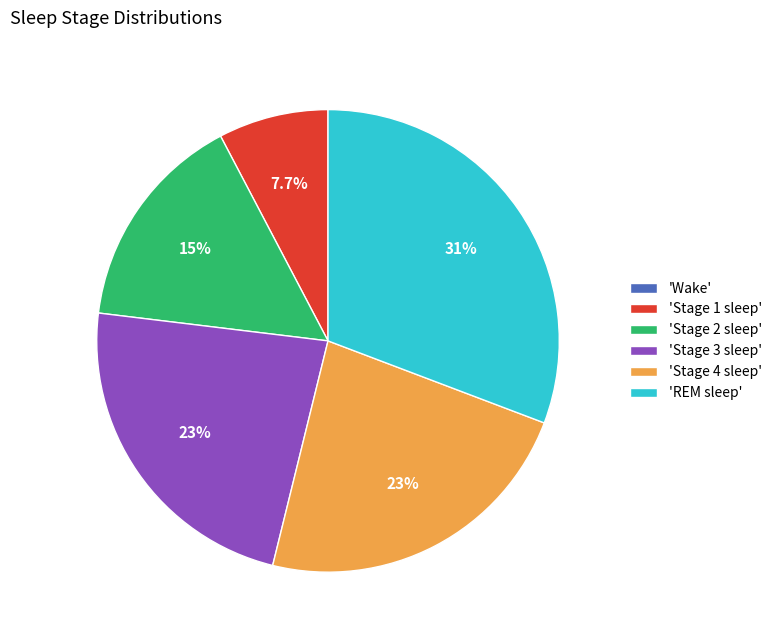

What percentage do 'Stage 2 sleep' and 'Stage 3 sleep' together represent?

38.5%